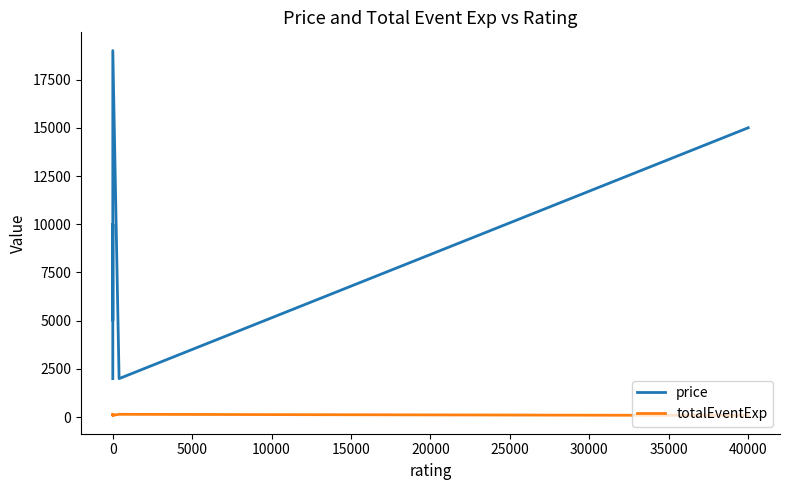

Is this an area chart (filled region under the line)?

No